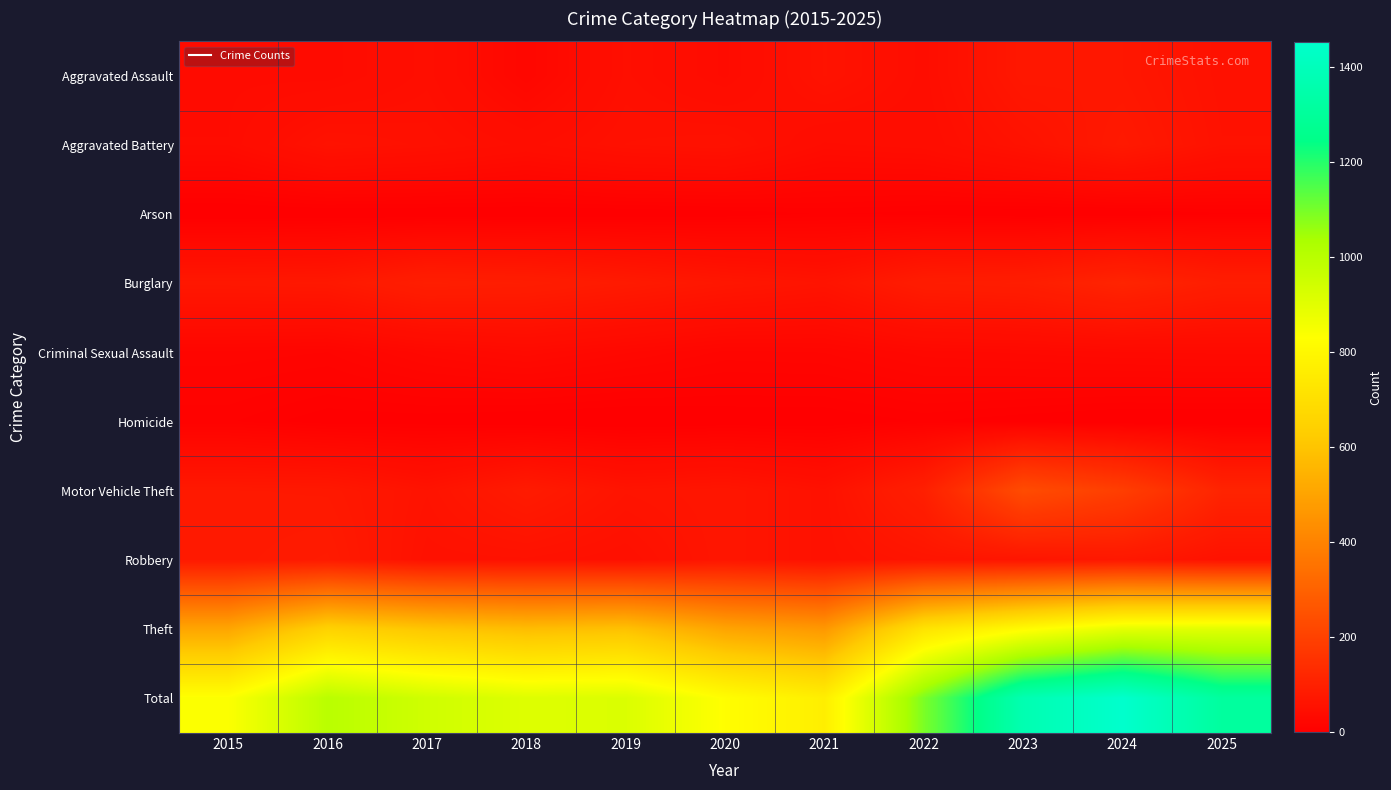

At which category is the sum across all series the highest?

2024